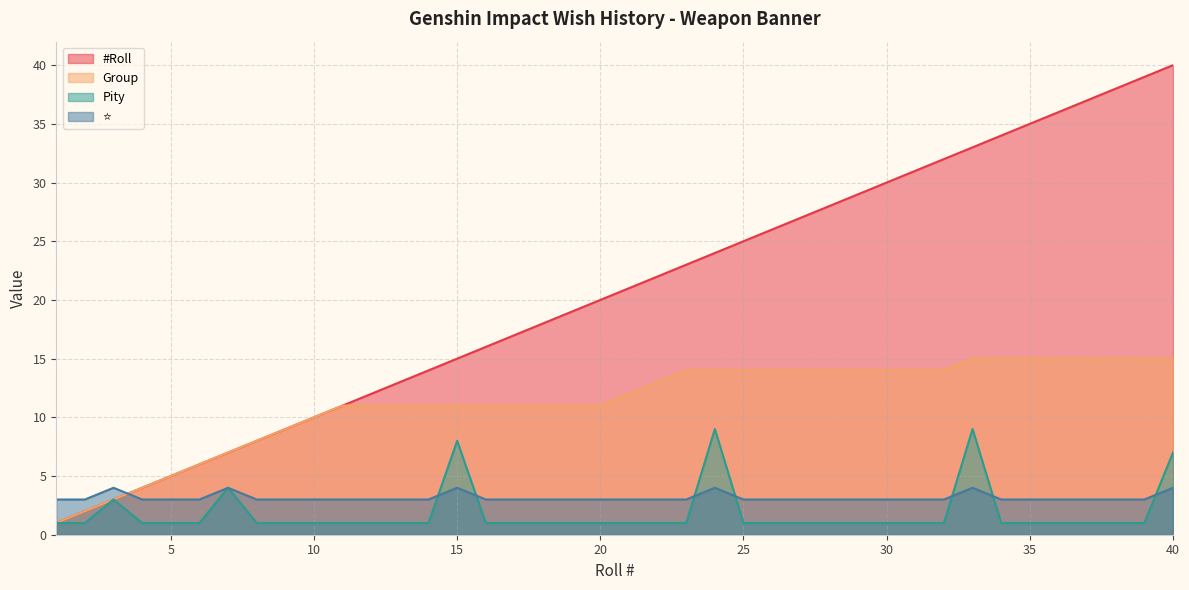

Rank the series by their maximum value, from highest to lowest.

#Roll, Group, Pity, ⭐